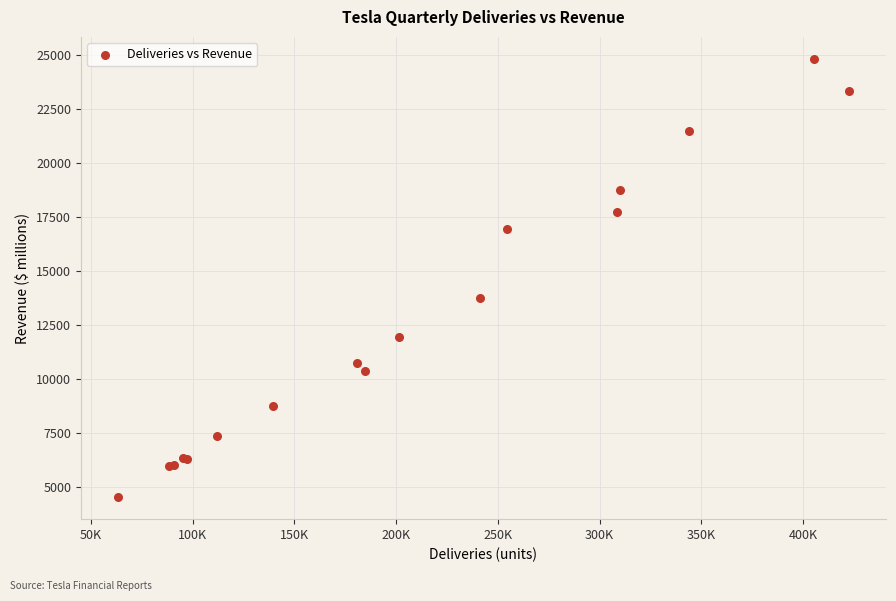

What Y value in the scatter plot is closest to 14673?

13757.0